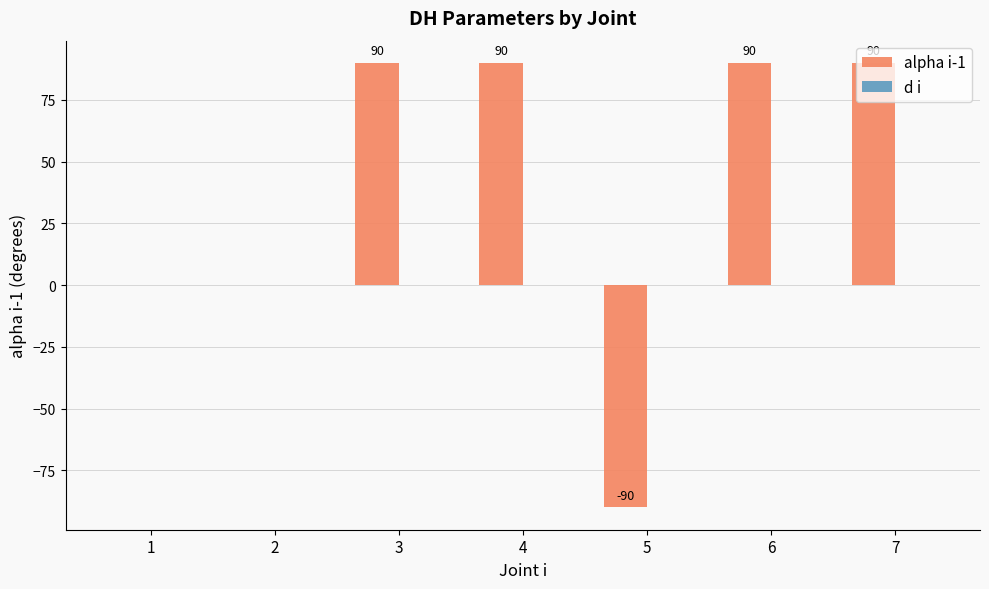

What is the greatest value displayed?

90